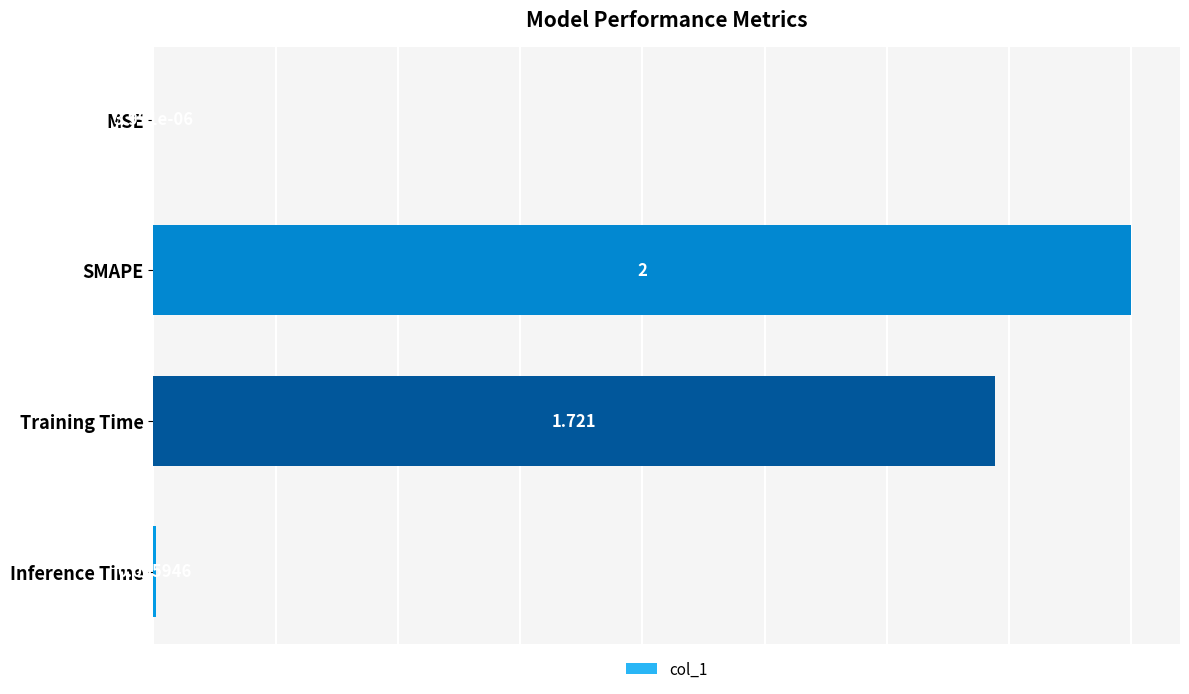

Between Inference Time and Training Time, which is larger?

Training Time